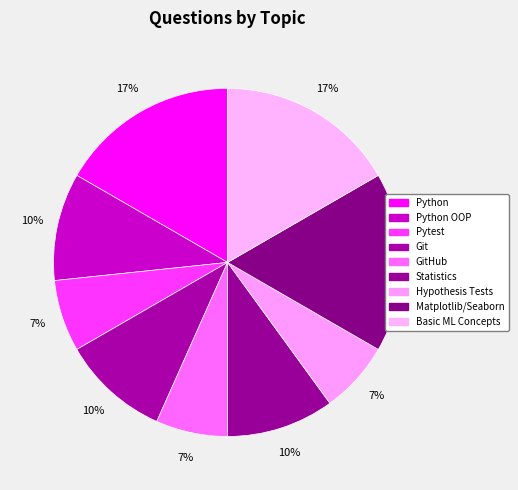

Is it true that GitHub is 1% of the pie?

False